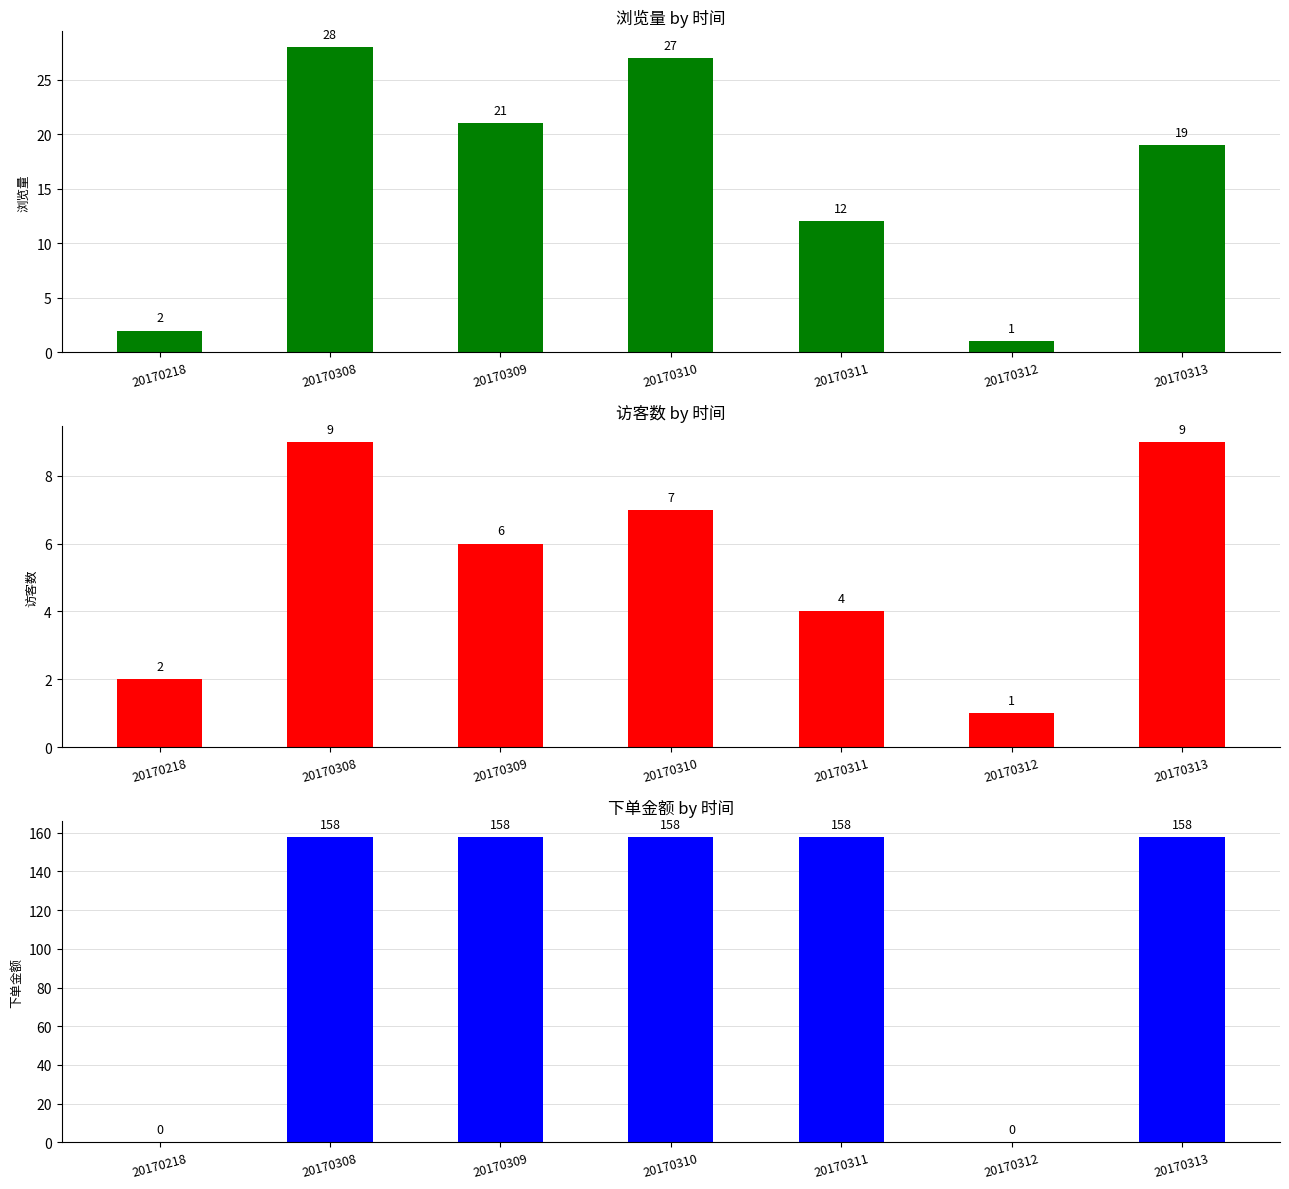

Reading left to right, transcribe all the data shown in this chart.

浏览量: 2	28	21	27	12	1	19
访客数: 2	9	6	7	4	1	9
下单金额: 0	158	158	158	158	0	158